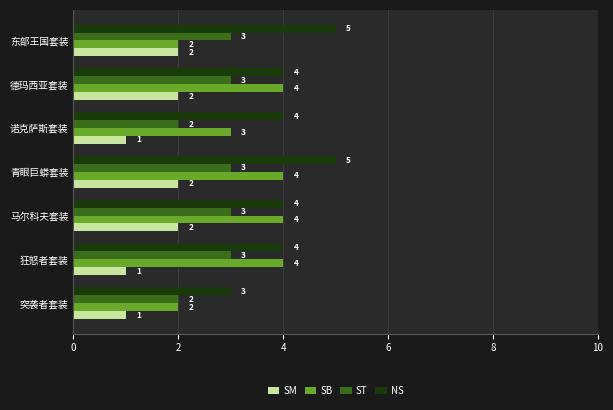

At which category is the sum across all series the highest?

青眼巨蟒套装